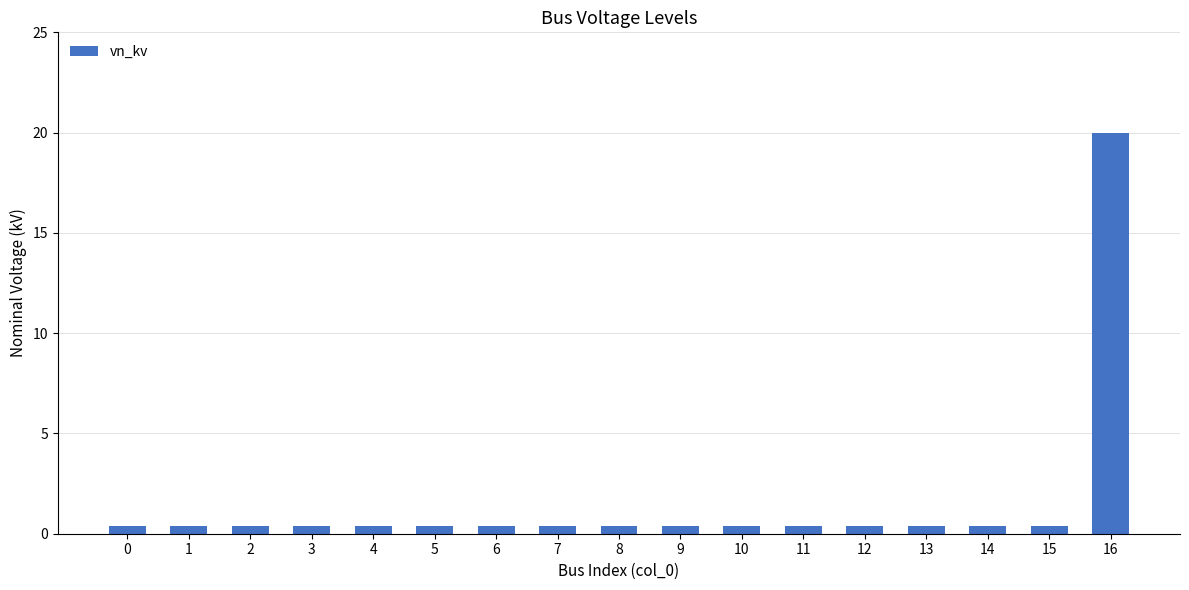

Reading right to left, extract all data points from this chart.

20.0	0.4	0.4	0.4	0.4	0.4	0.4	0.4	0.4	0.4	0.4	0.4	0.4	0.4	0.4	0.4	0.4